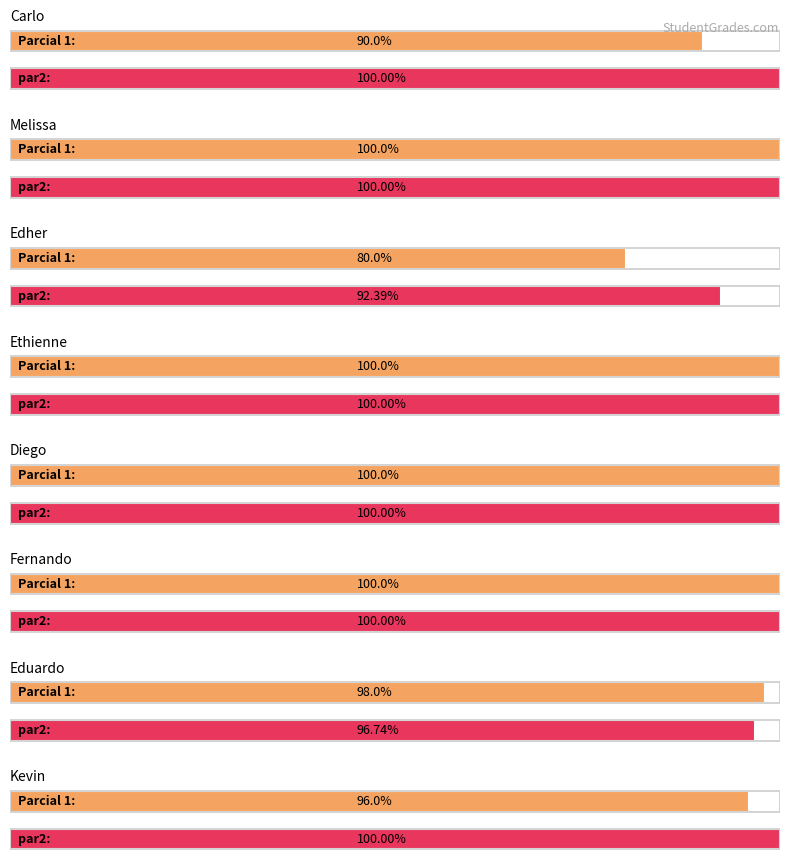

Is the value of 1a at Melissa greater than the value of total pts at Kevin?

No